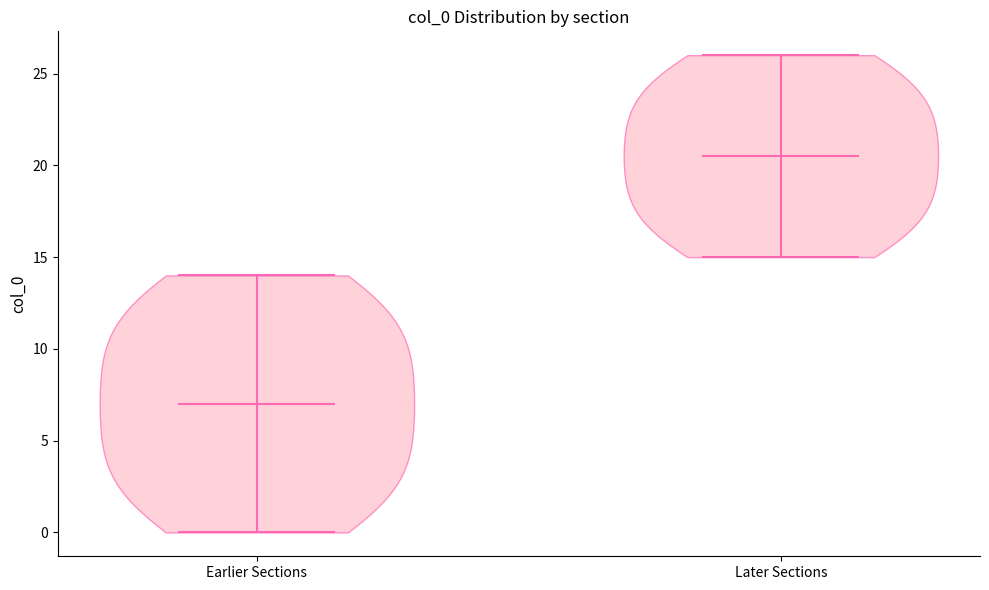

Which violin has the highest median line?

Later Sections